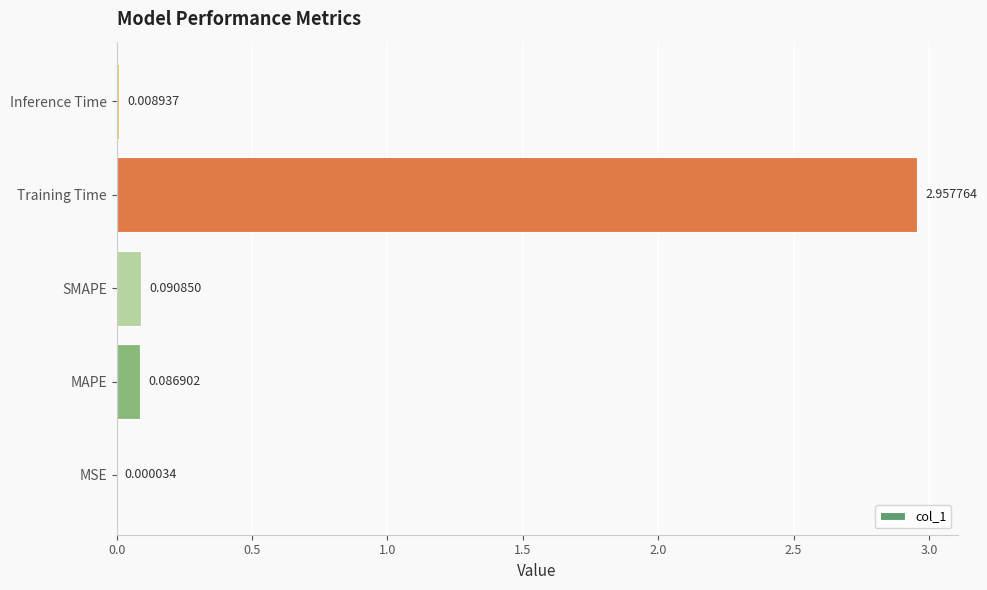

At which category does the chart reach its peak across all series?

Training Time